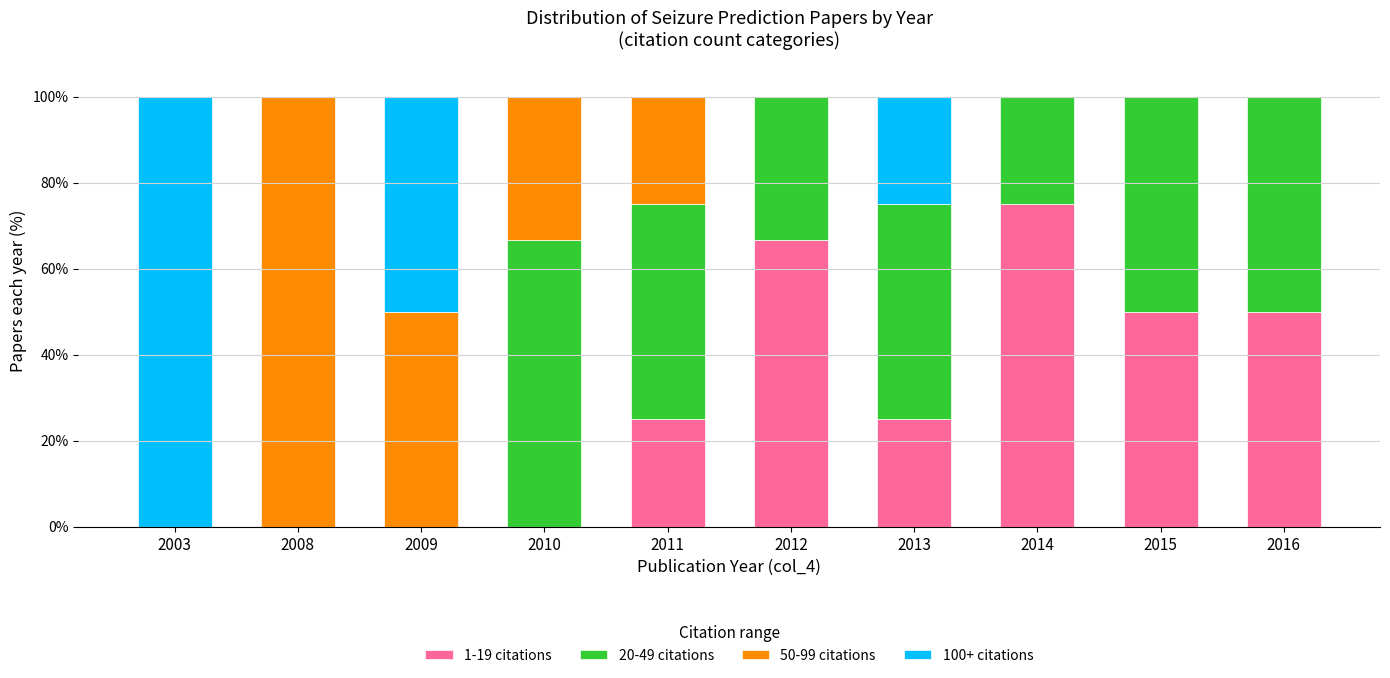

What is the total value across all series at 2014?

100.0